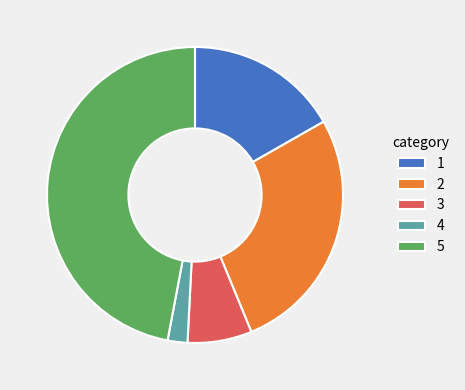

Rank the categories by value from lowest to highest.

4, 3, 1, 2, 5